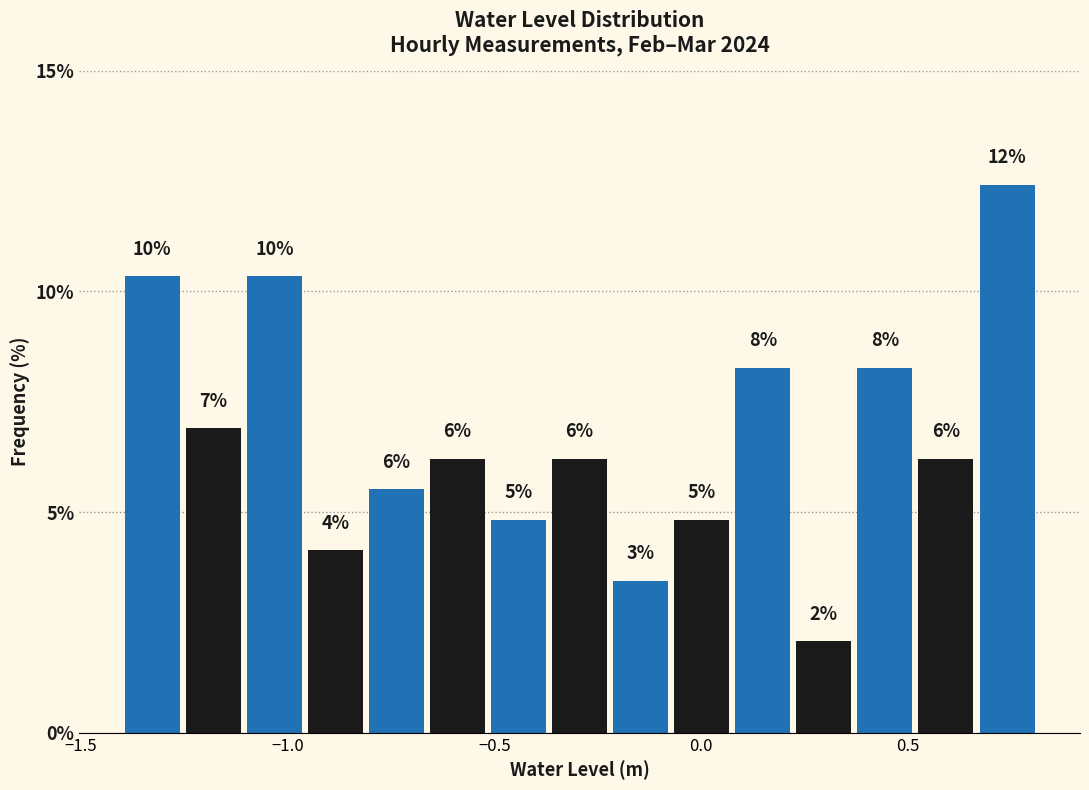

Around what value on the x-axis is the tallest bar? Give the approximate position of its centre, as read against the axis.

0.75